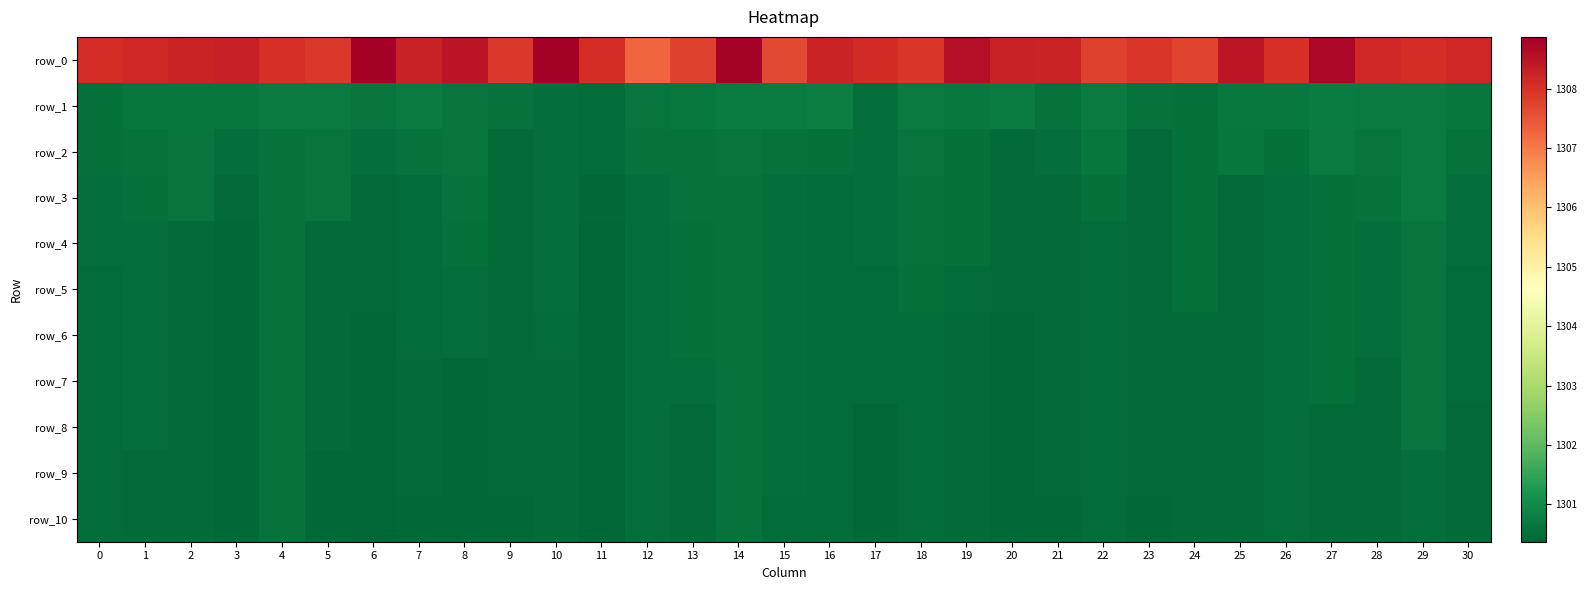

True or false: row_3 has a value of 1300.6 at 4.

True